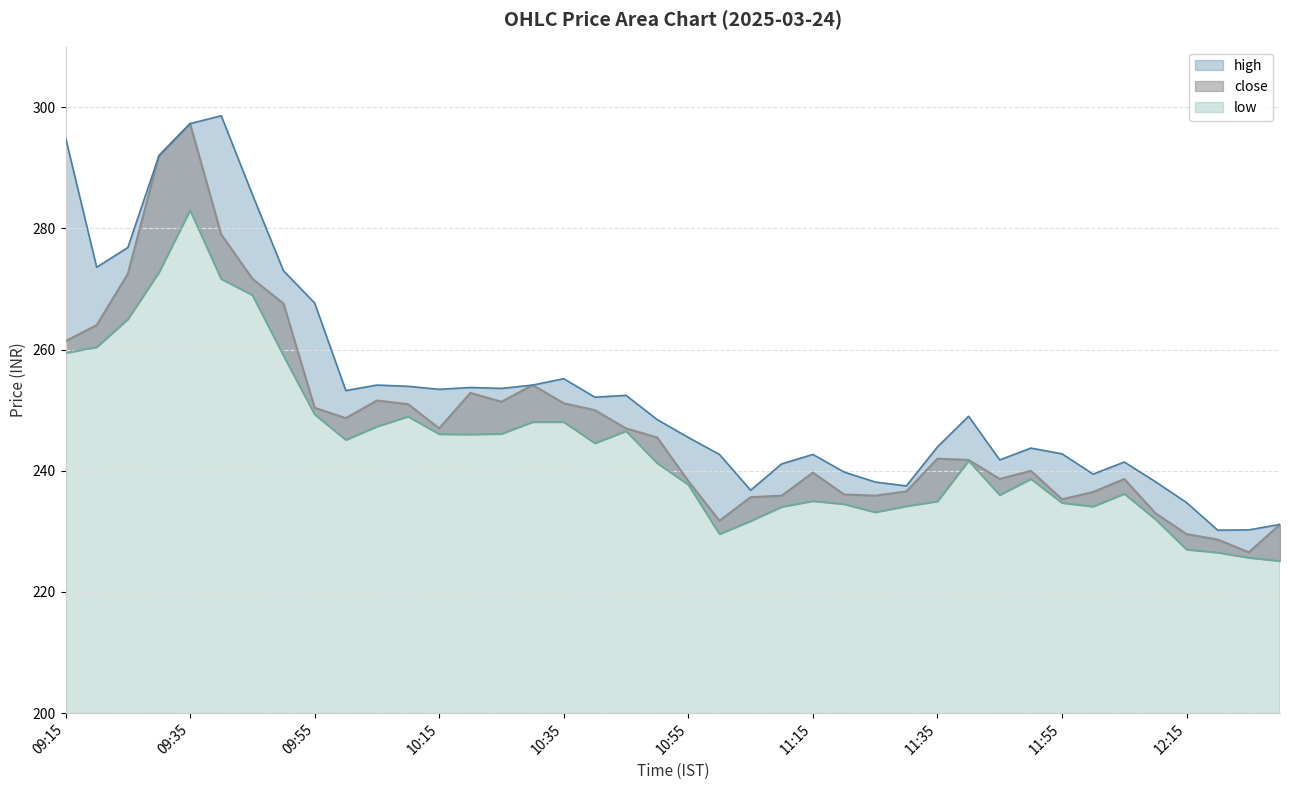

Which series has the largest total across all categories?

high